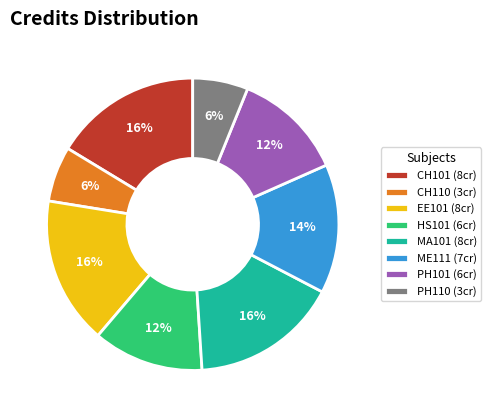

What percentage is the HS101 slice, to the nearest percent?

12%